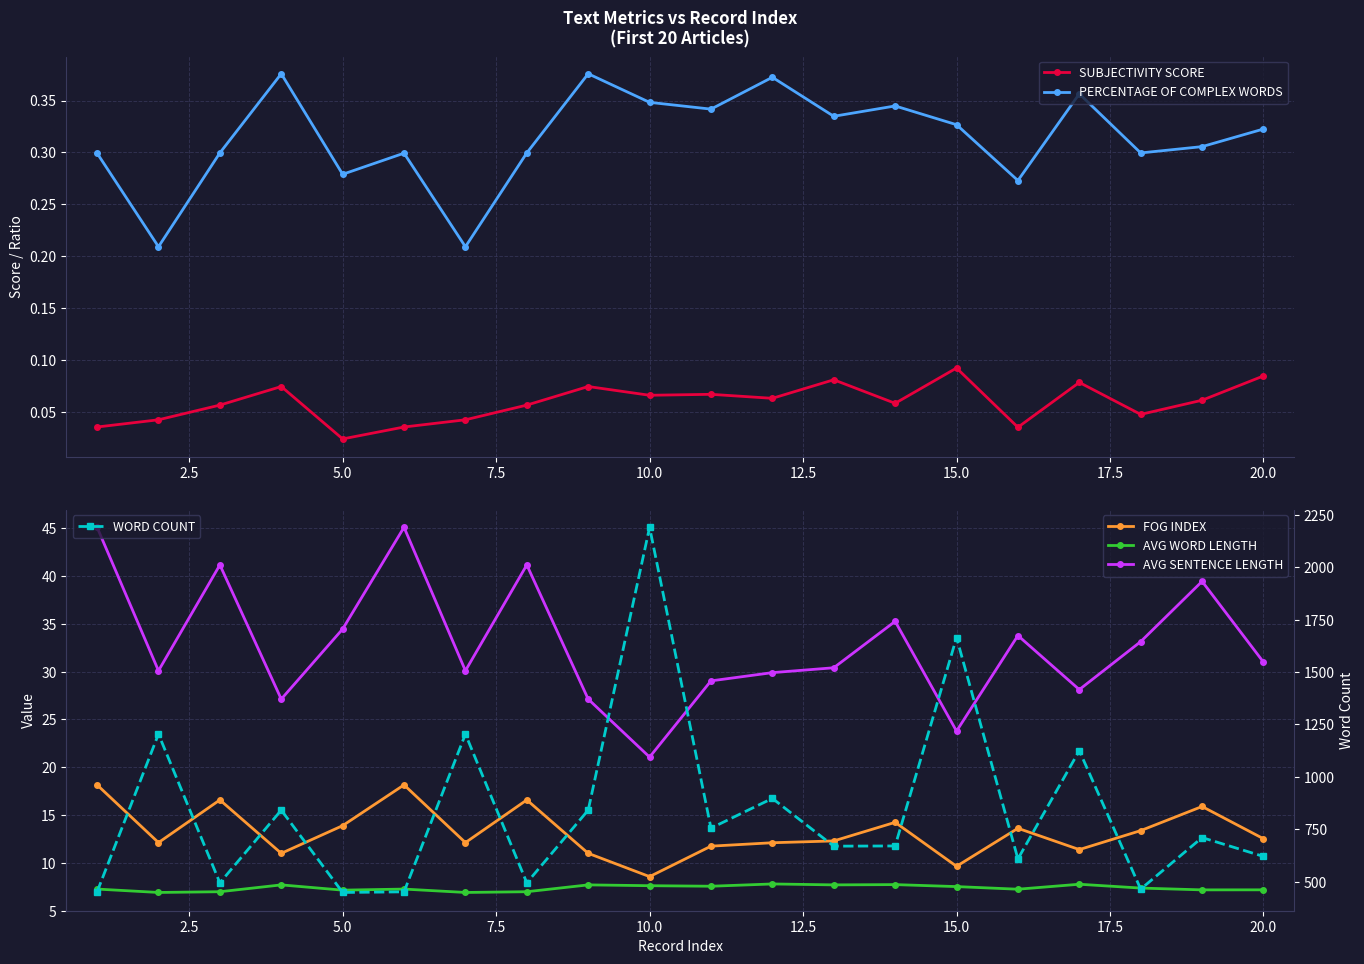

True or false: SUBJECTIVITY SCORE and PERCENTAGE OF COMPLEX WORDS cross at least once.

False